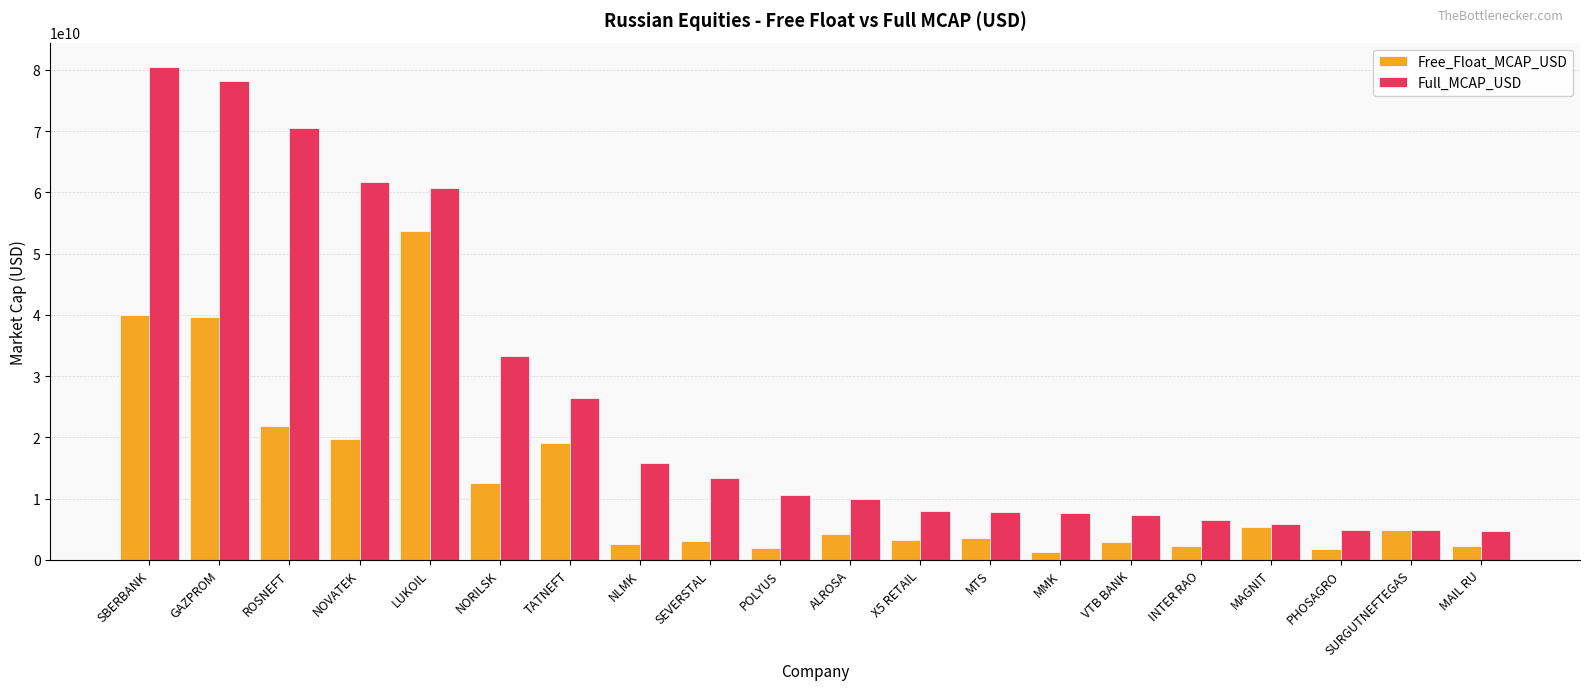

How many bars are there in total?

40